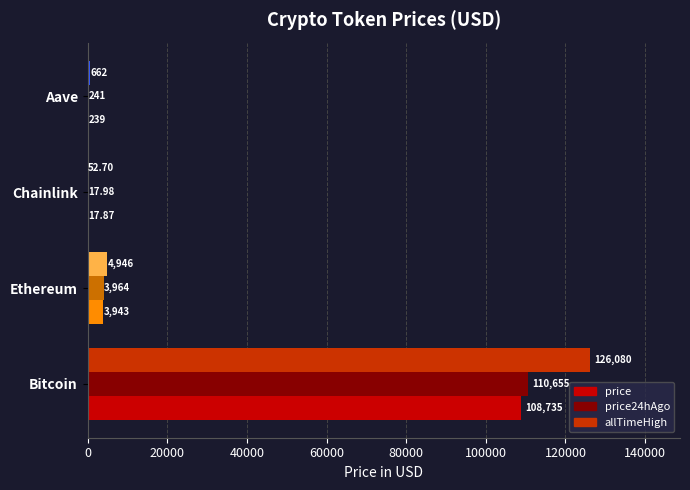

Which series changed the most between Ethereum and Aave?

allTimeHigh